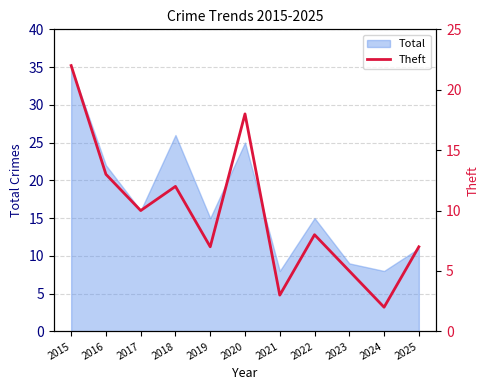

How many interior local peaks (higher than both neighbors) does the data have?

3